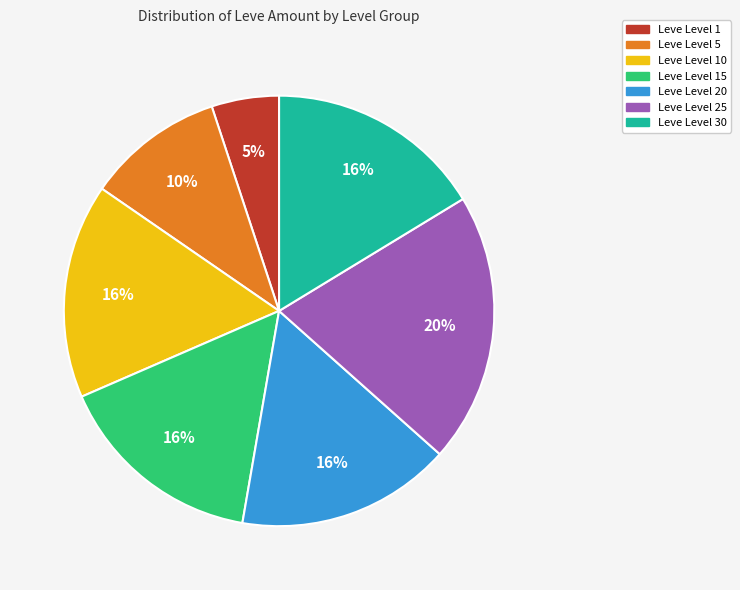

Is there any slice that represents more than half of the pie?

No